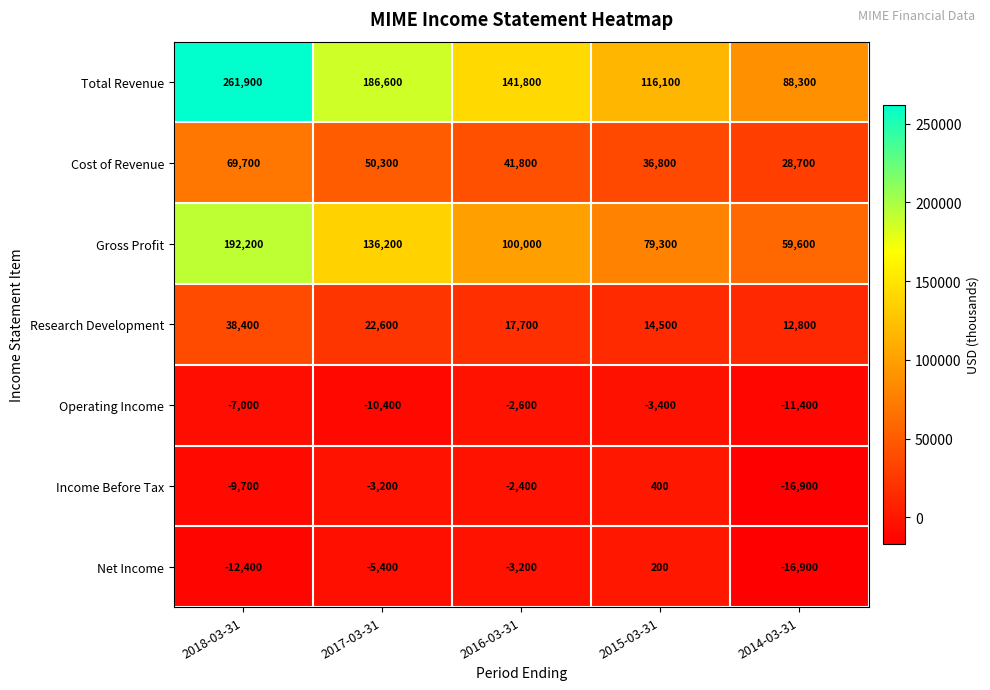

Which series has the largest total across all categories?

Total Revenue